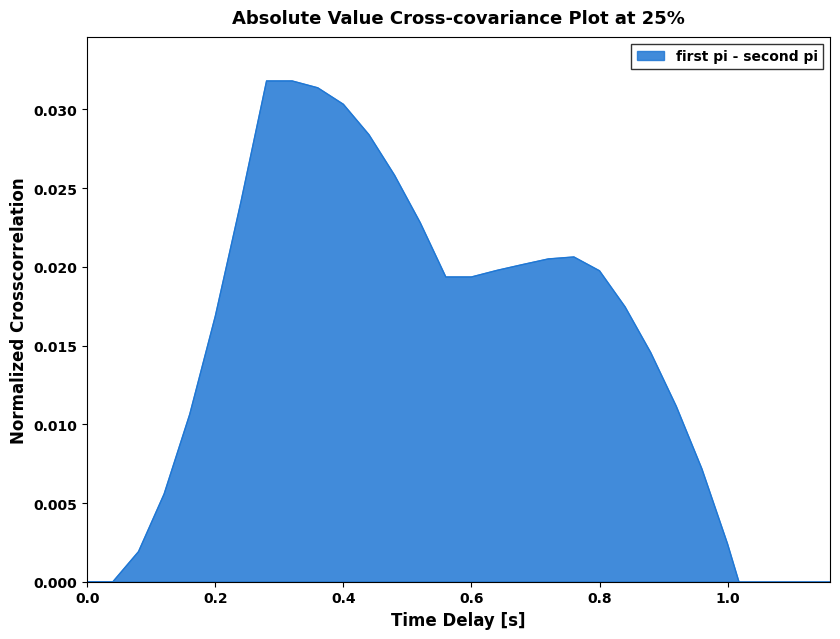

True or false: the data has more than 2 interior local peaks.

False